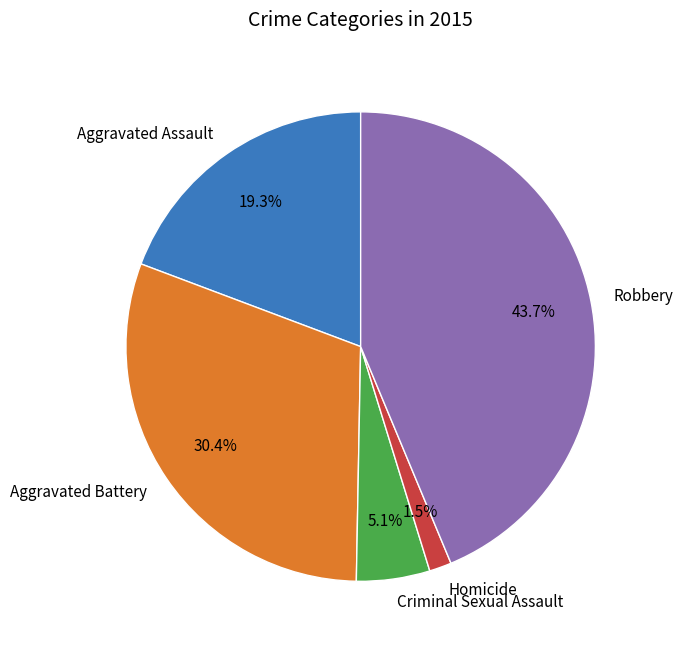

How many segments does this pie chart have?

5